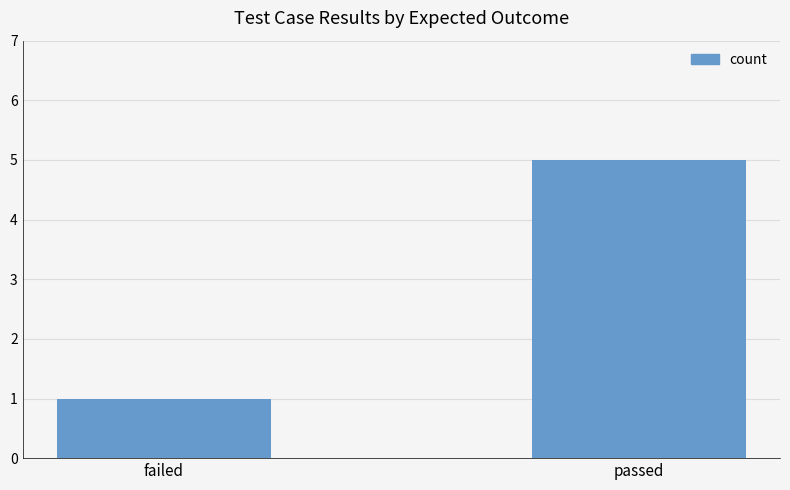

What is the difference between the maximum and minimum values?

4